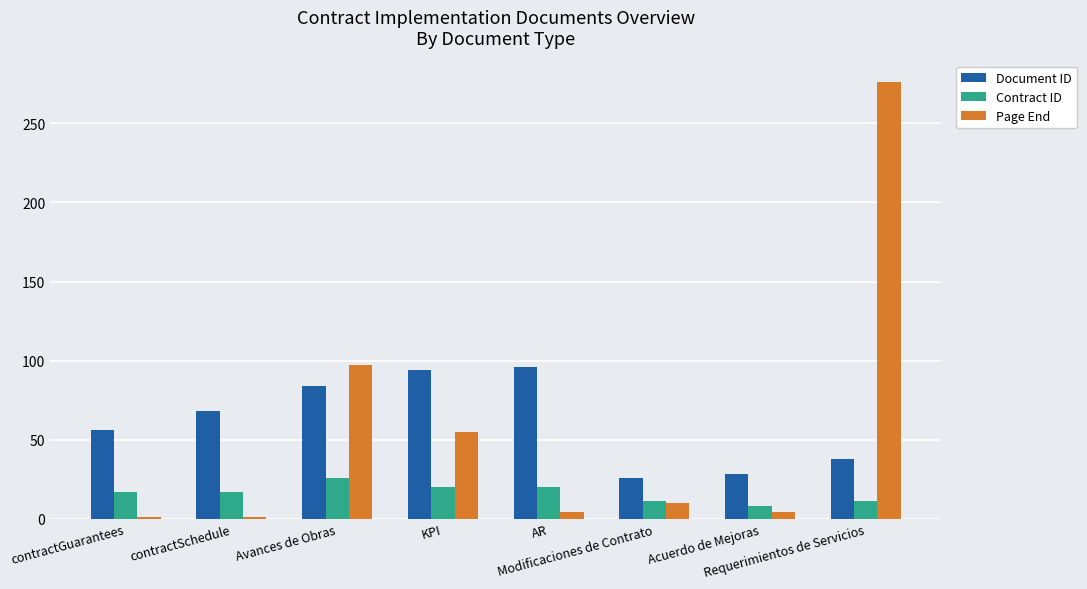

What value does the Page End series have at Modificaciones de Contrato, to the nearest 10?

10